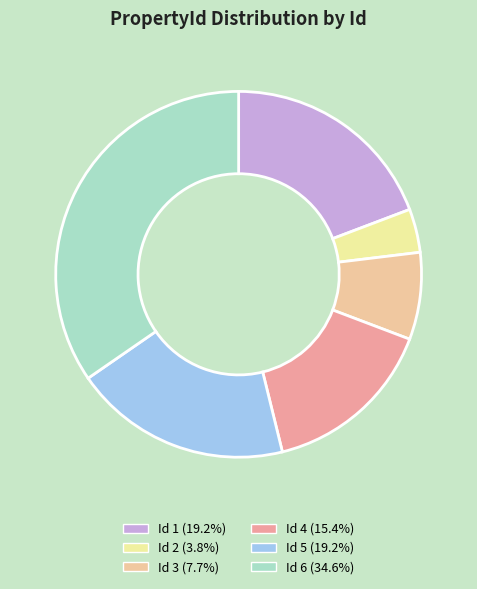

Is there a majority slice in this chart?

No